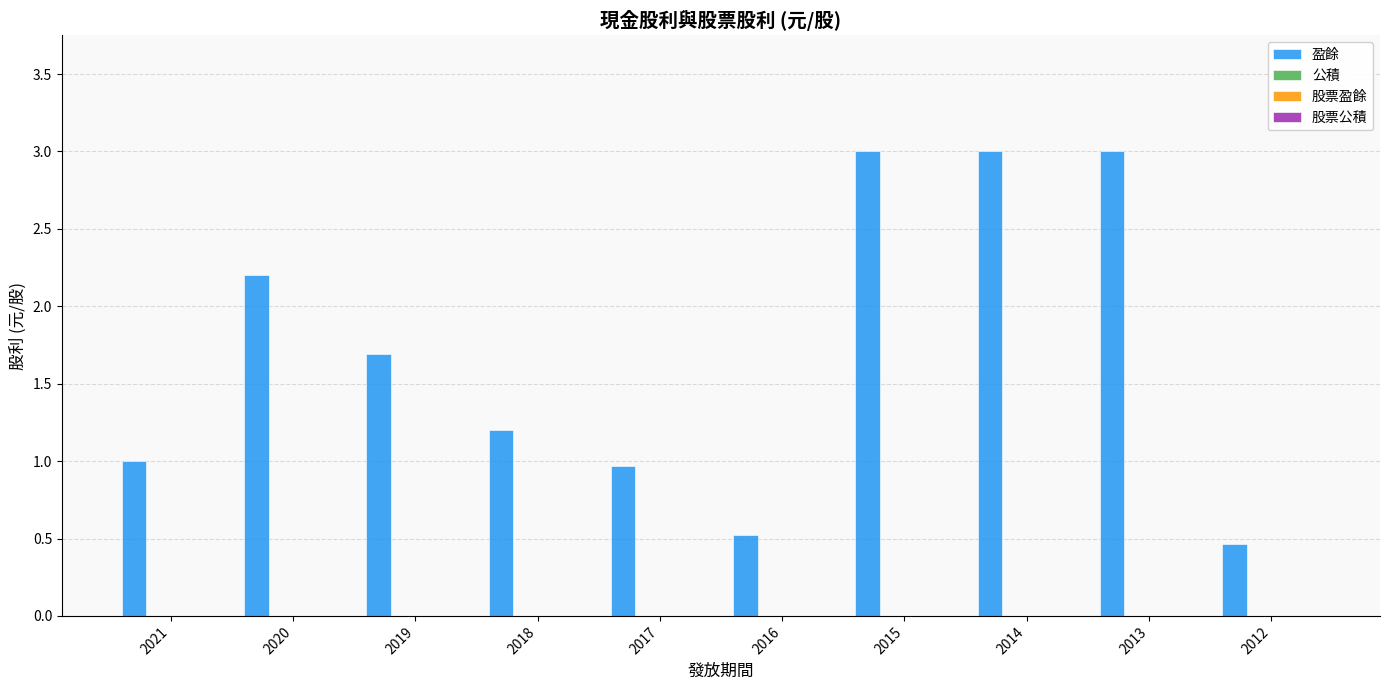

What is the smallest value displayed?

0.5